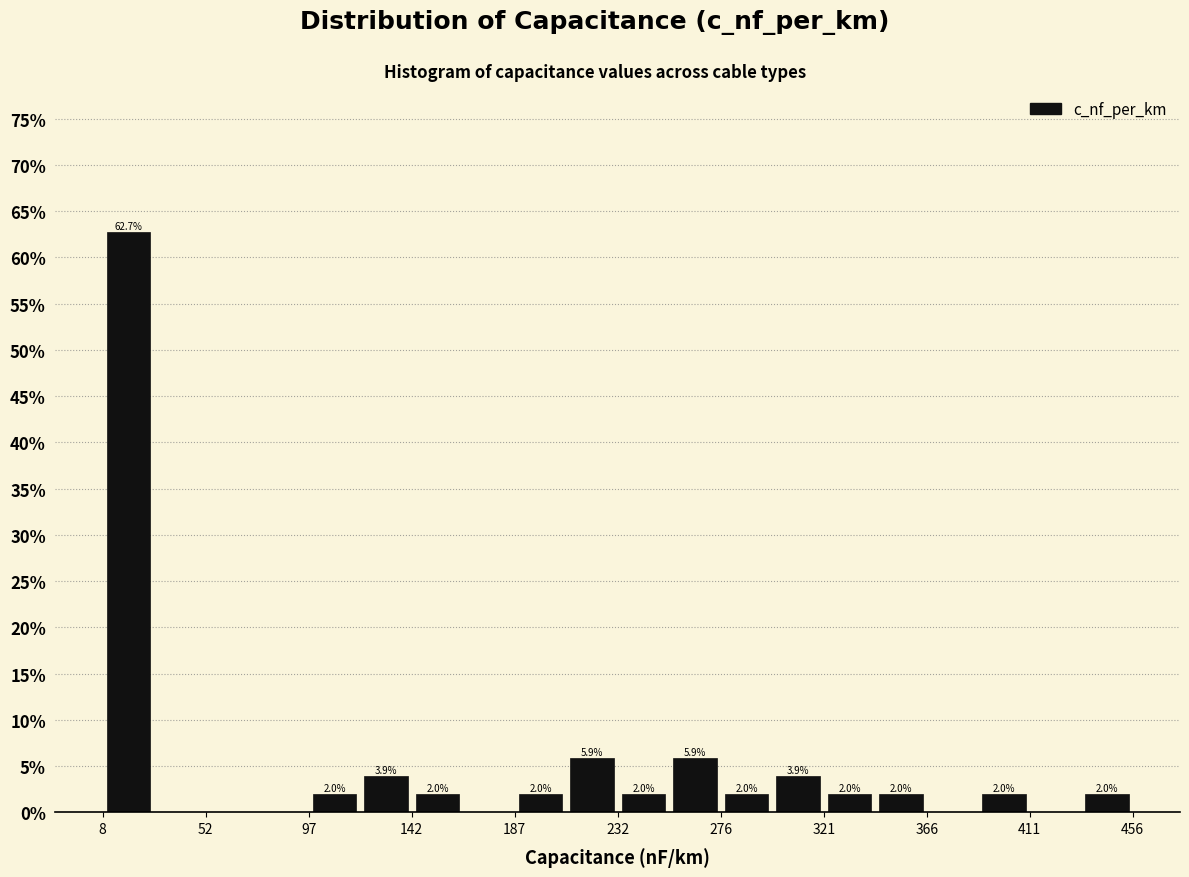

Over which range of the x-axis is the bar tallest?

10 to 30